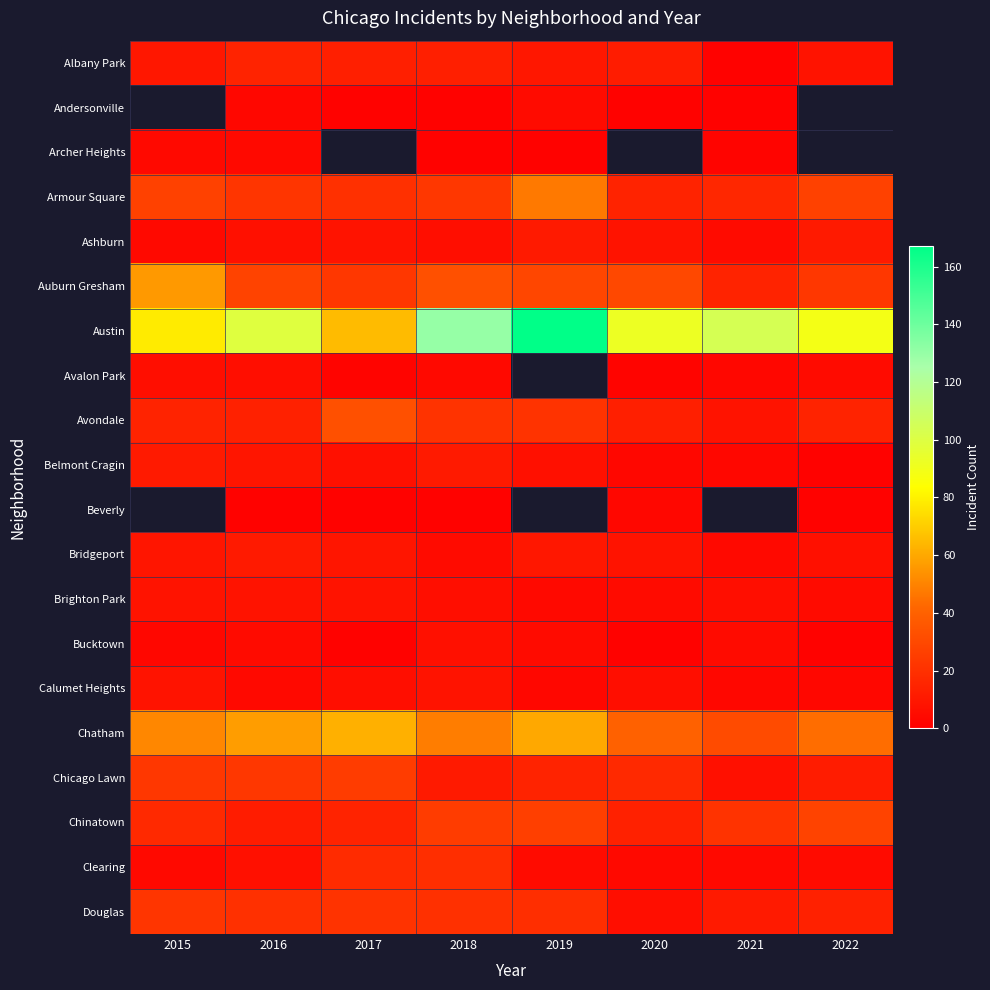

At 2021, list the series in order from largest to smallest.

Austin, Beverly, Chatham, Chinatown, Armour Square, Auburn Gresham, Douglas, Avondale, Chicago Lawn, Brighton Park, Ashburn, Bucktown, Bridgeport, Clearing, Avalon Park, Belmont Cragin, Calumet Heights, Archer Heights, Albany Park, Andersonville